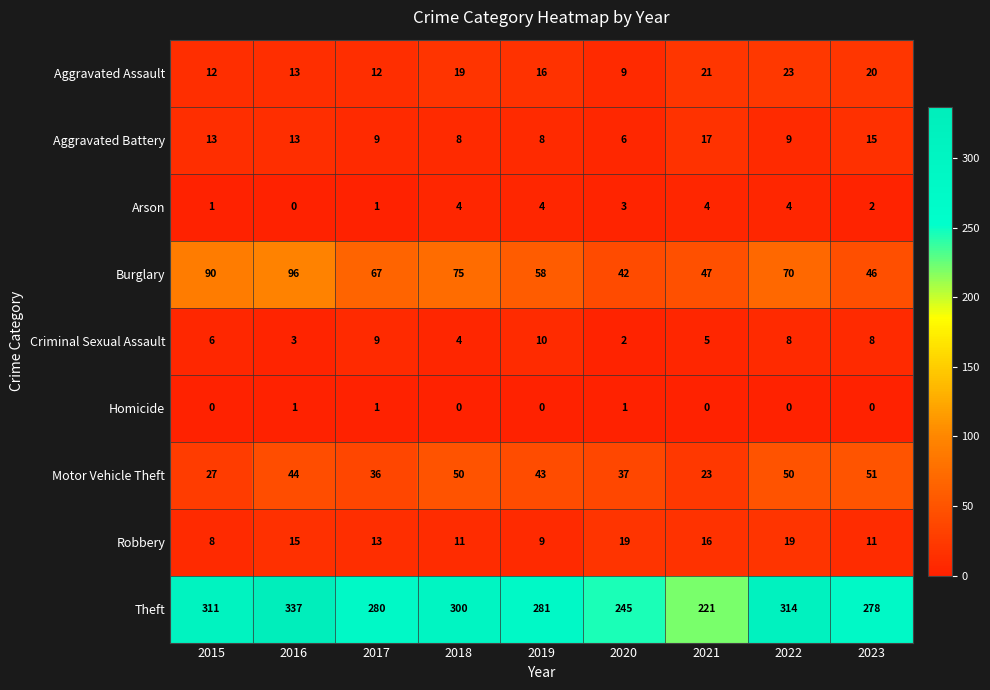

At which label does Motor Vehicle Theft reach its minimum?

2021